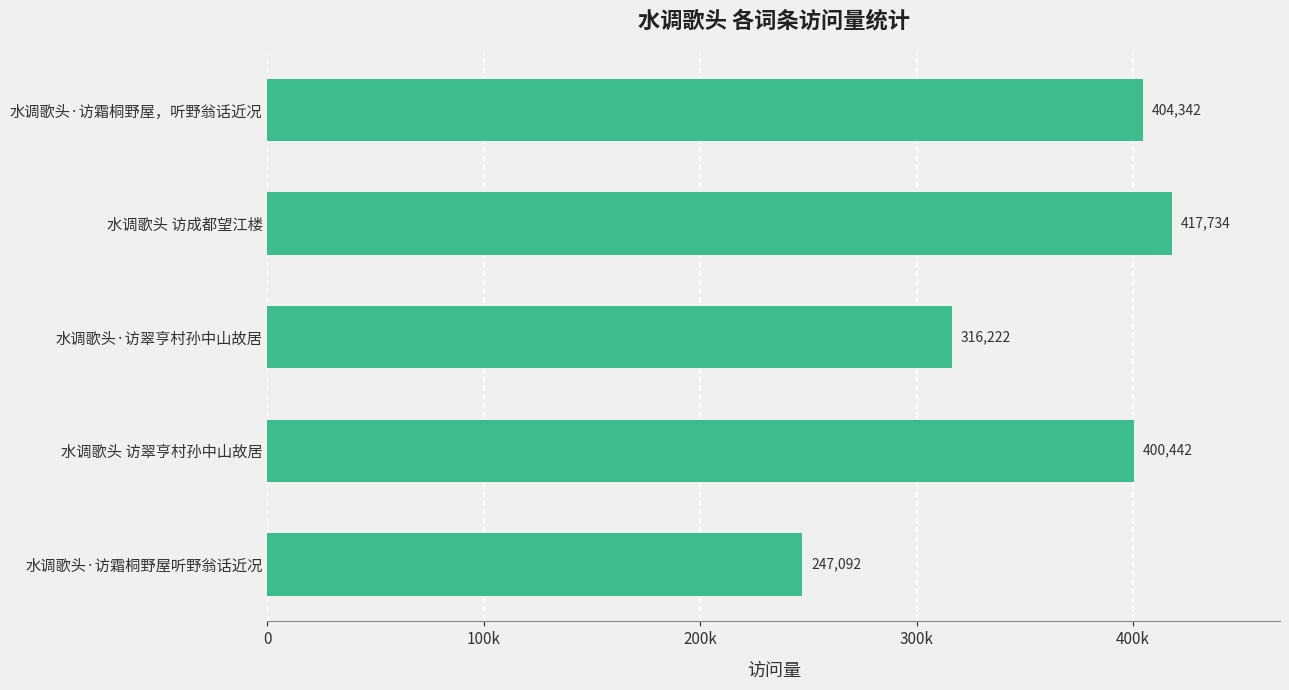

List the labels in order of value, smallest first.

水调歌头·访霜桐野屋听野翁话近况, 水调歌头·访翠亨村孙中山故居, 水调歌头 访翠亨村孙中山故居, 水调歌头·访霜桐野屋，听野翁话近况, 水调歌头 访成都望江楼